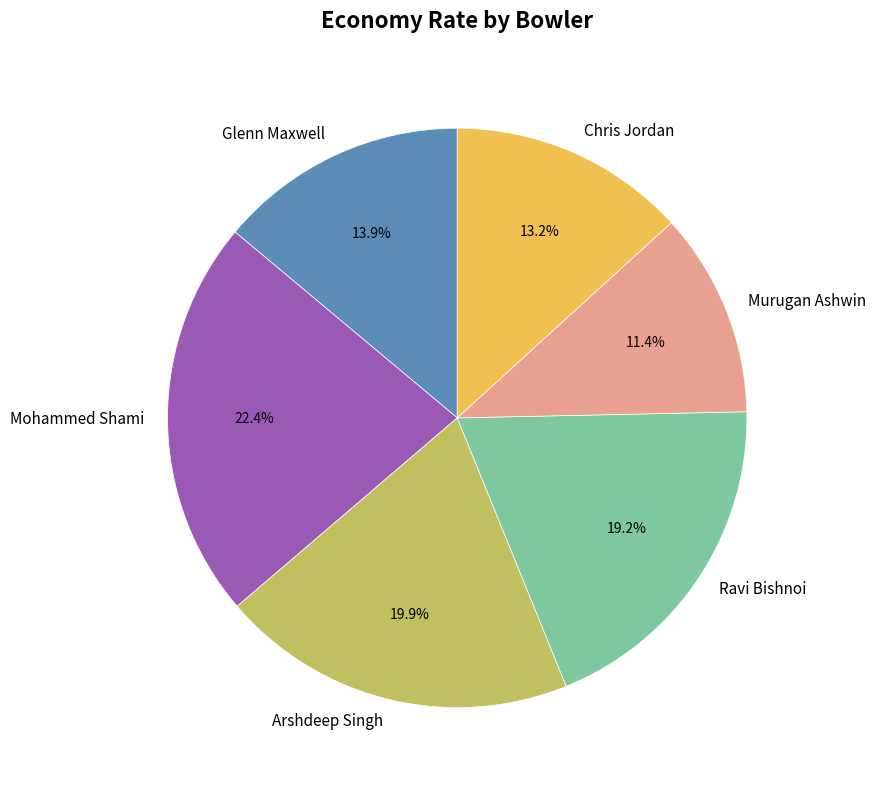

To the nearest percent, what portion does Arshdeep Singh represent?

20%